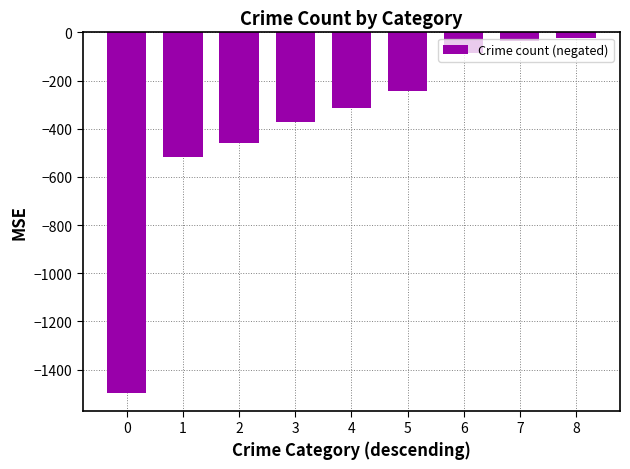

True or false: the data shows -152 at 6.

False